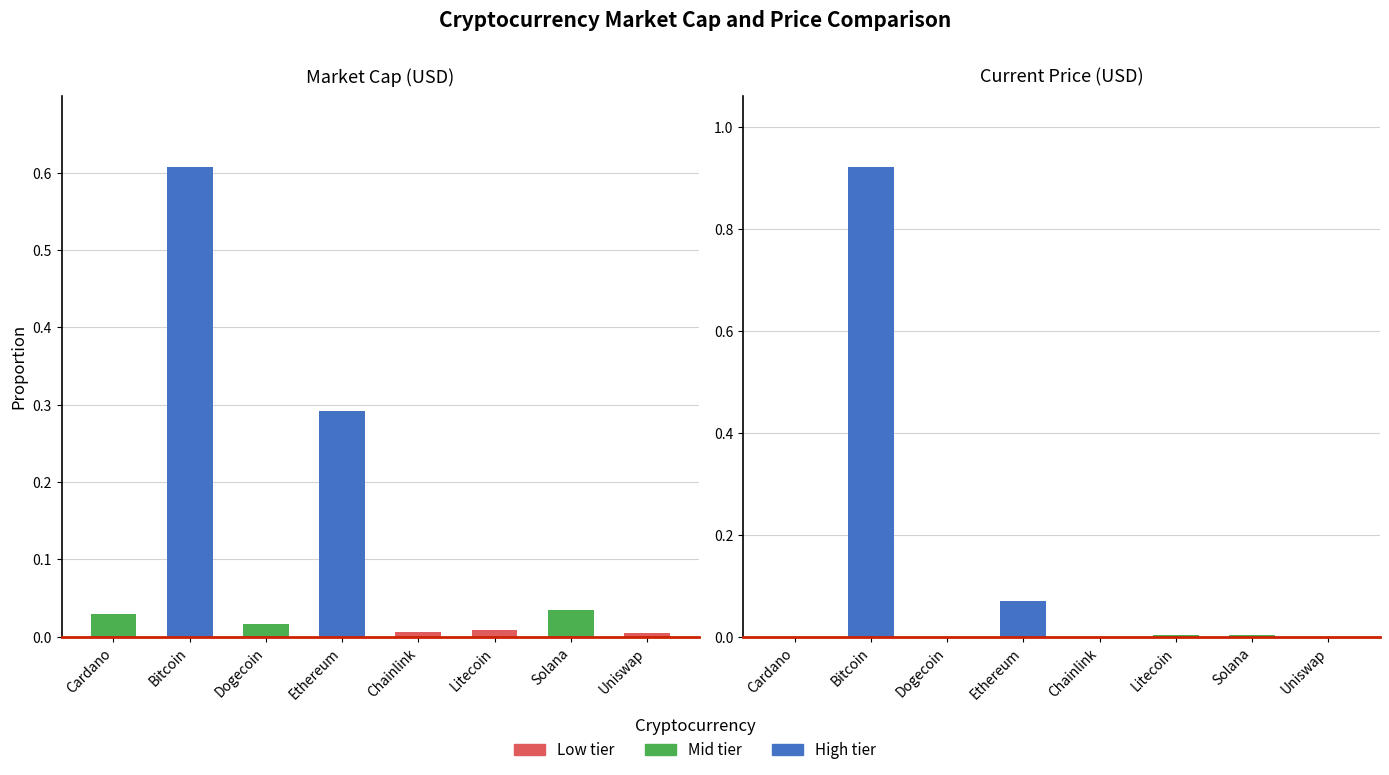

At which category does the chart reach its peak across all series?

Bitcoin